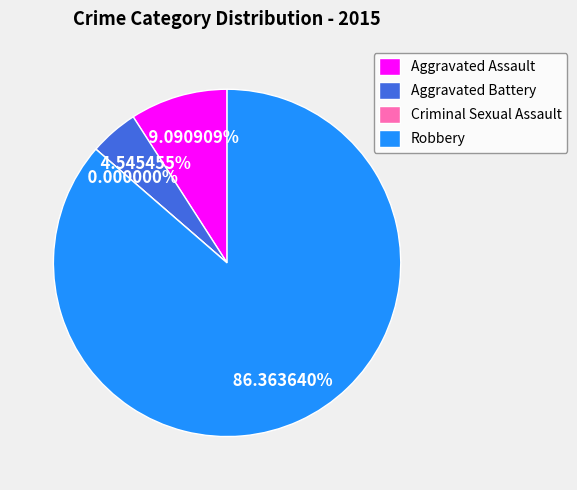

To the nearest percent, what percentage of the pie is Aggravated Battery?

5%